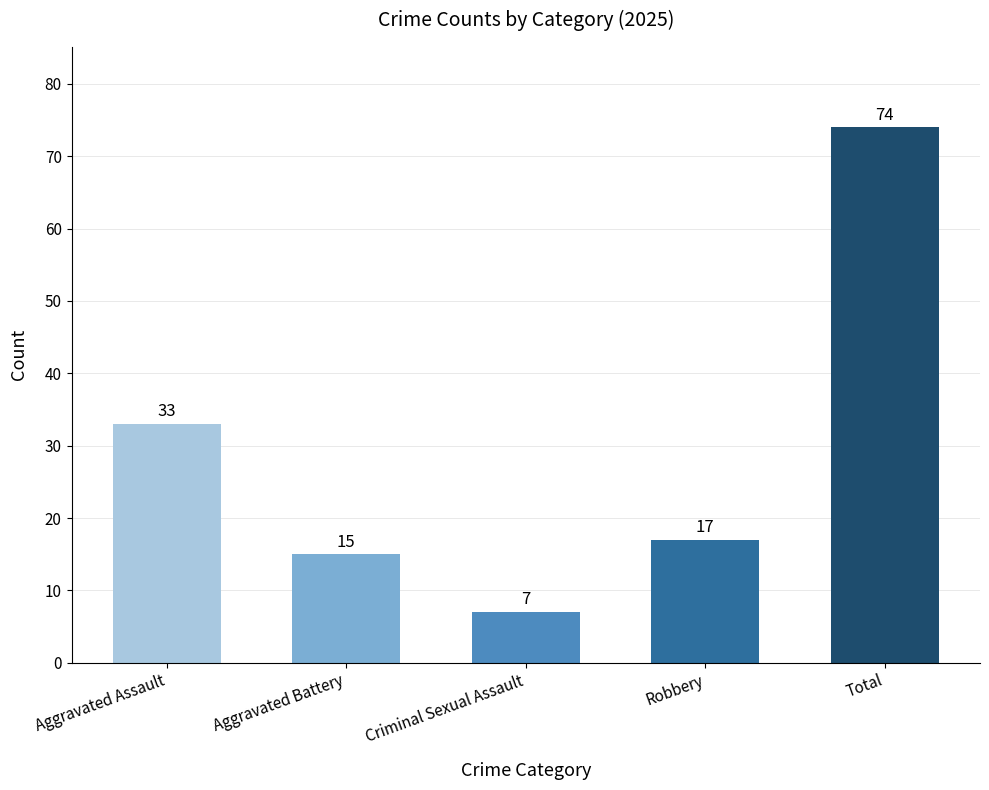

What is the ratio of the value at Robbery to the value at Aggravated Assault?

0.5